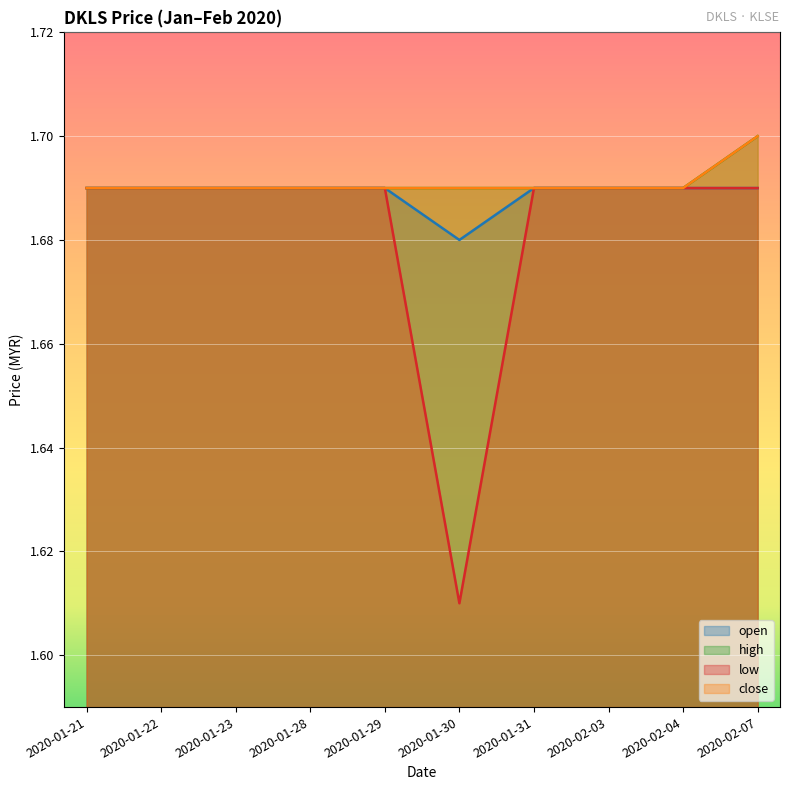

At which label is high closest to 1?

2020-01-21